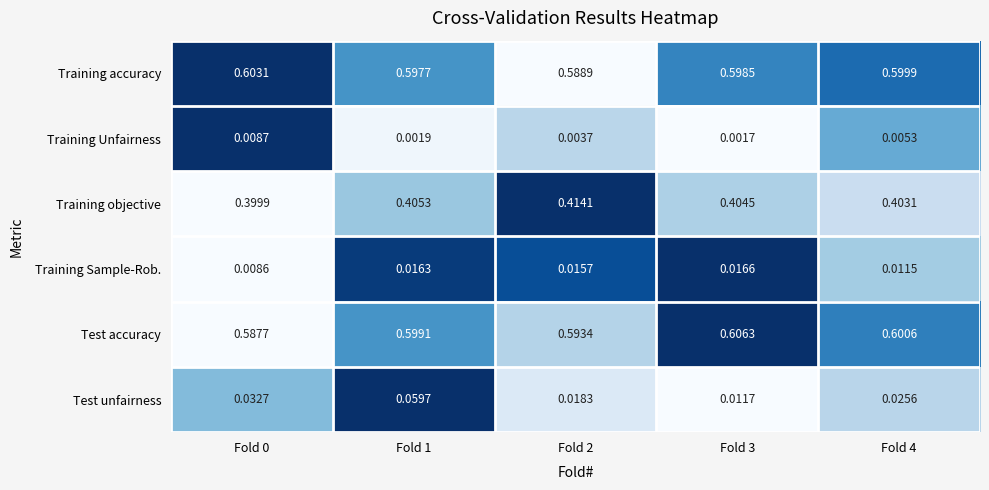

Which series has the largest range (max minus min)?

Test unfairness